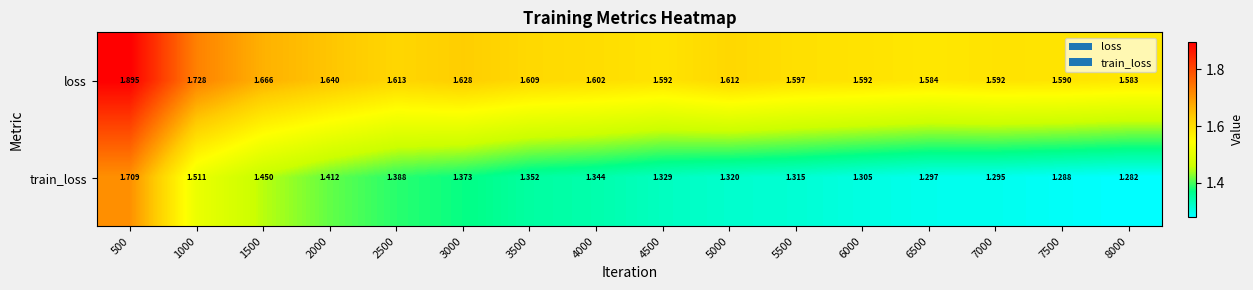

Which series has the largest total across all categories?

loss